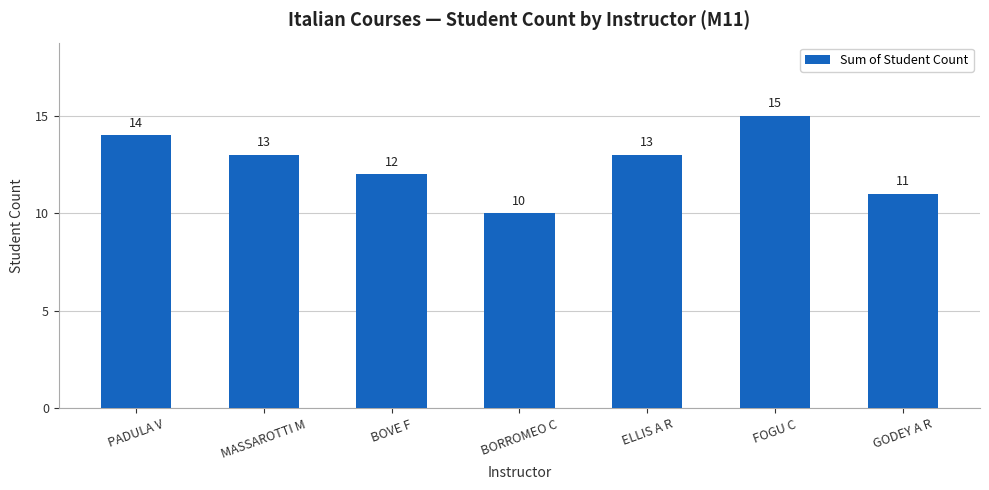

What is the change in value from PADULA V to GODEY A R?

-3